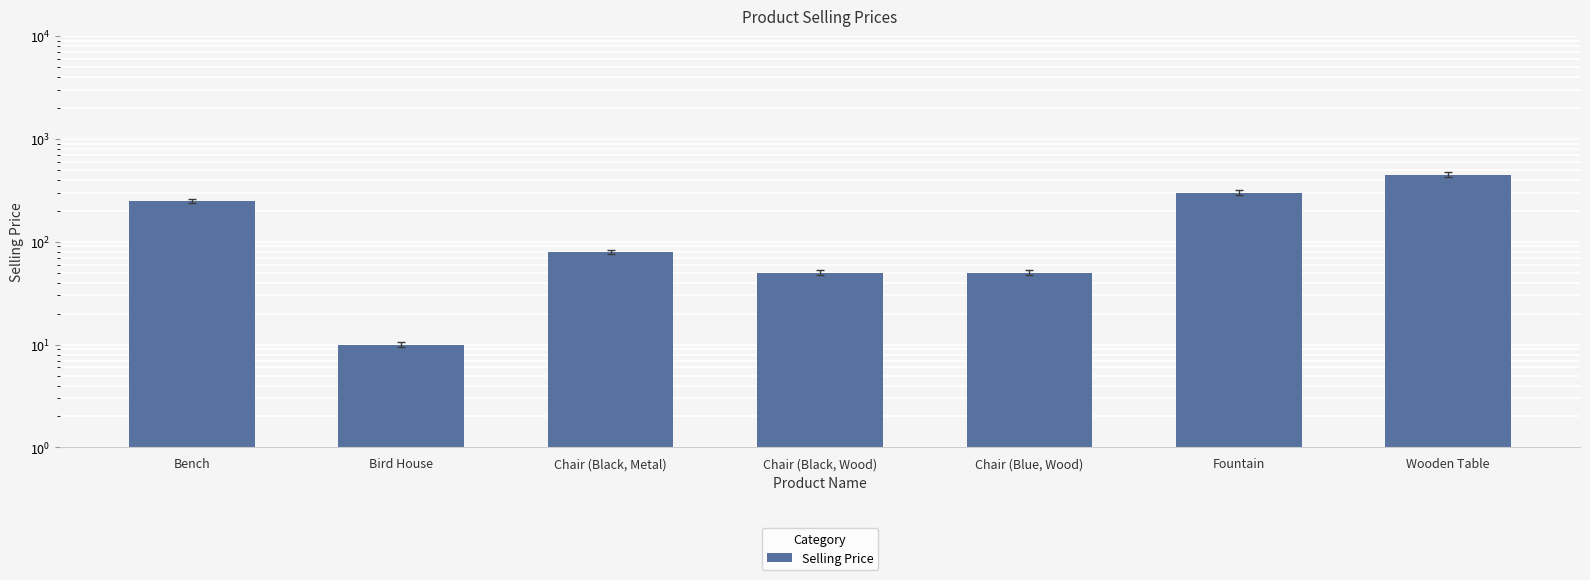

What is the value of the 2nd bar from the left?

10